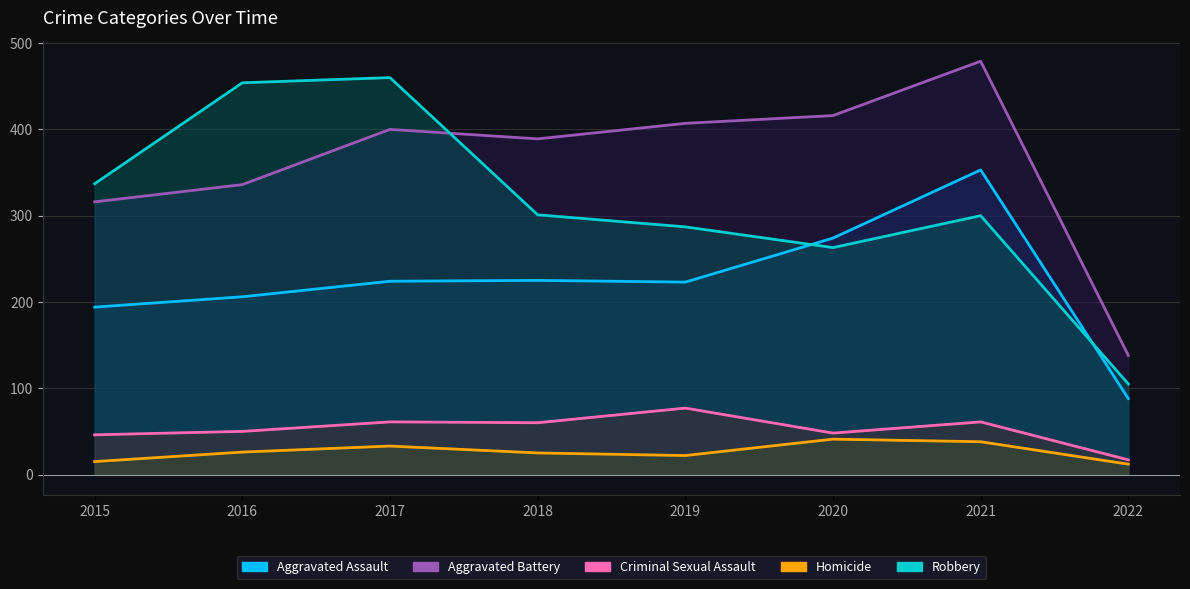

How many series are shown in this chart?

5